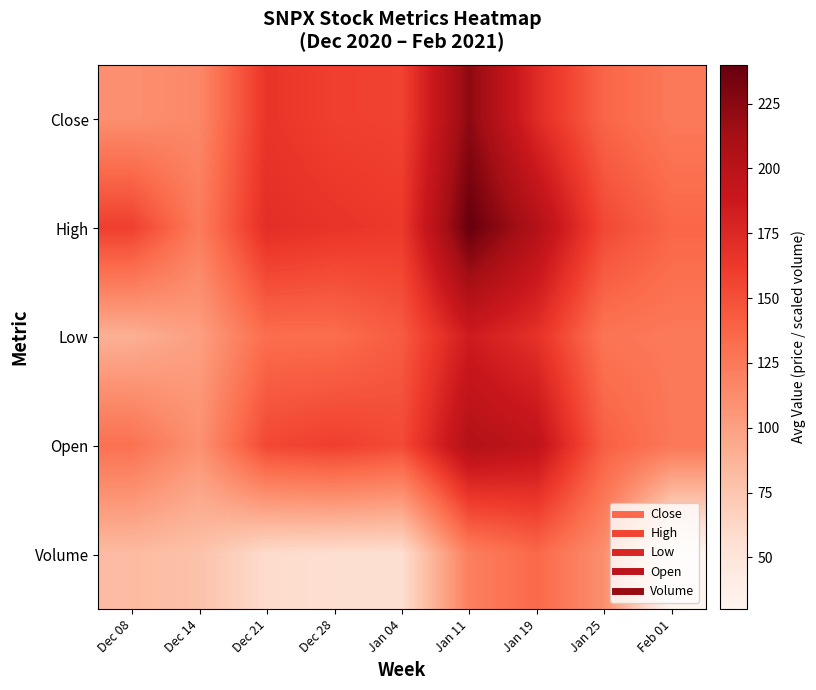

Which series has the widest spread of values?

High